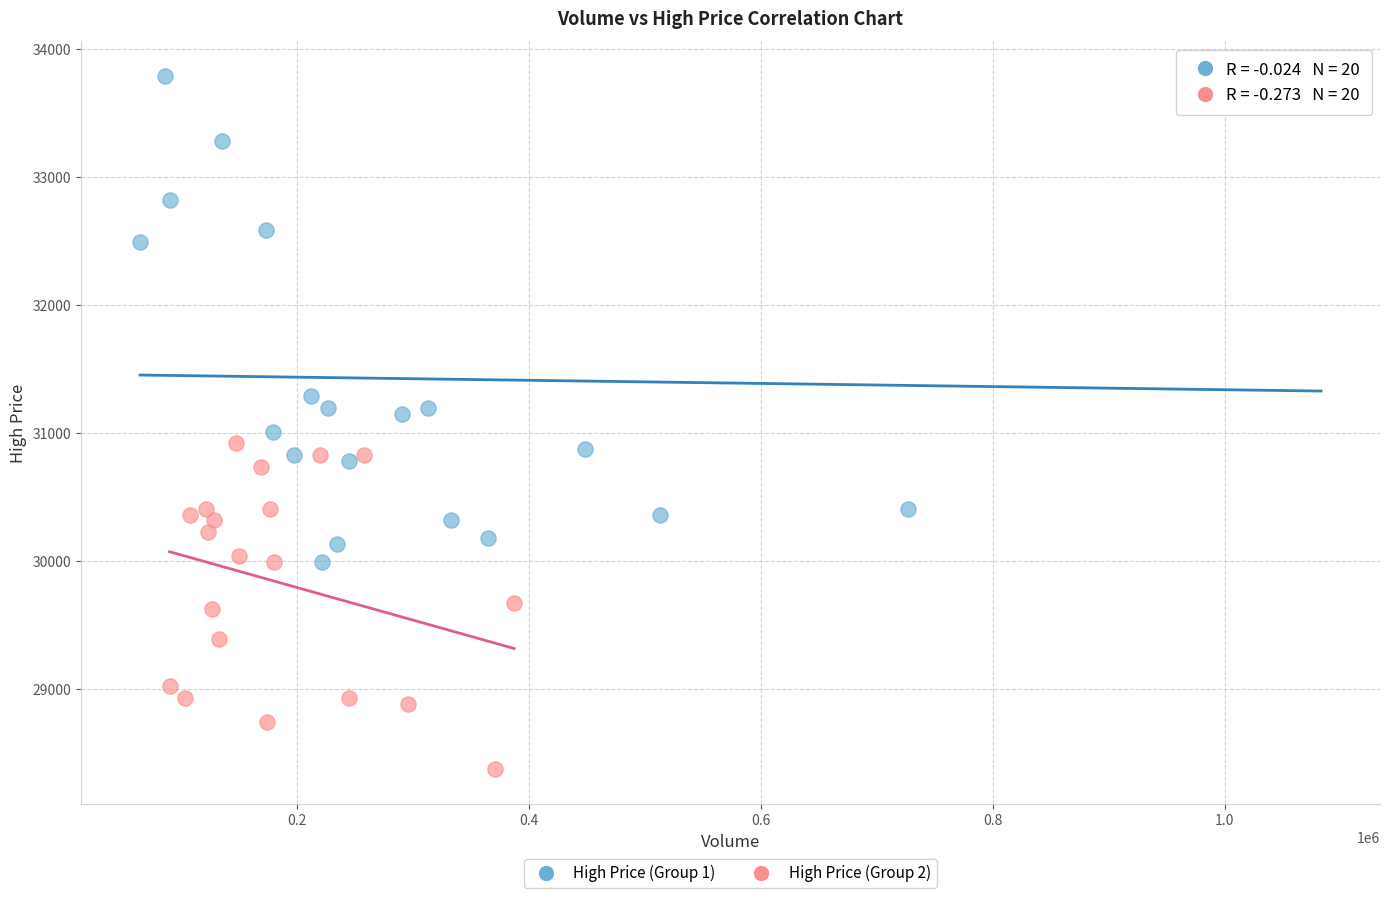

Which series has the largest Y range (max minus min)?

High Price (Group 1)